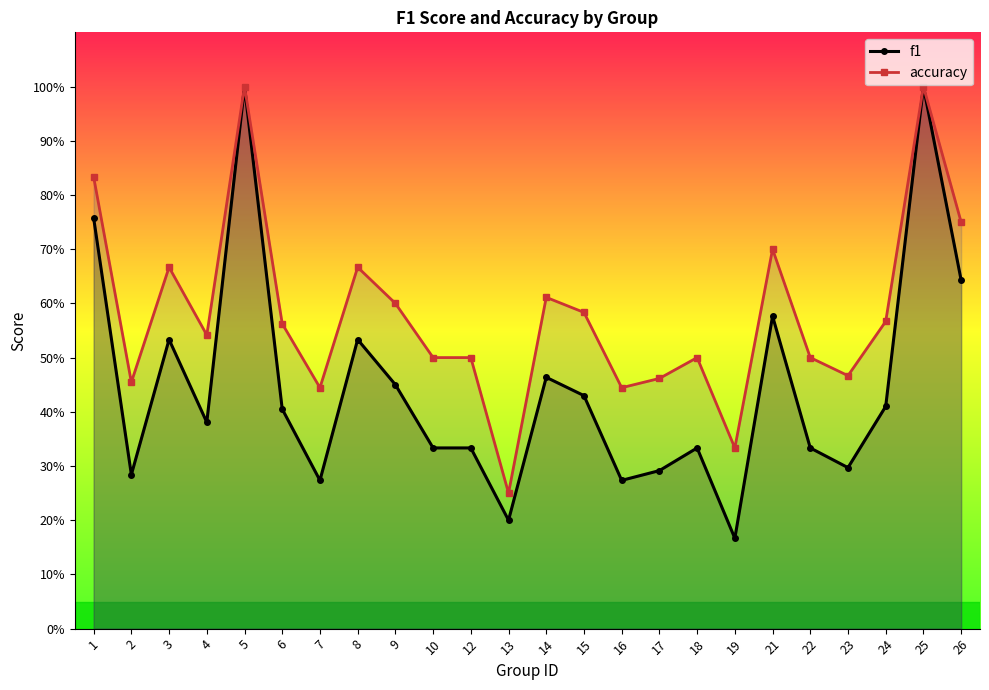

Reading left to right, transcribe all the data shown in this chart.

f1: 0.8	0.3	0.5	0.4	1.0	0.4	0.3	0.5	0.5	0.3	0.3	0.2	0.5	0.4	0.3	0.3	0.3	0.2	0.6	0.3	0.3	0.4	1.0	0.6
accuracy: 0.8	0.5	0.7	0.5	1.0	0.6	0.4	0.7	0.6	0.5	0.5	0.2	0.6	0.6	0.4	0.5	0.5	0.3	0.7	0.5	0.5	0.6	1.0	0.8